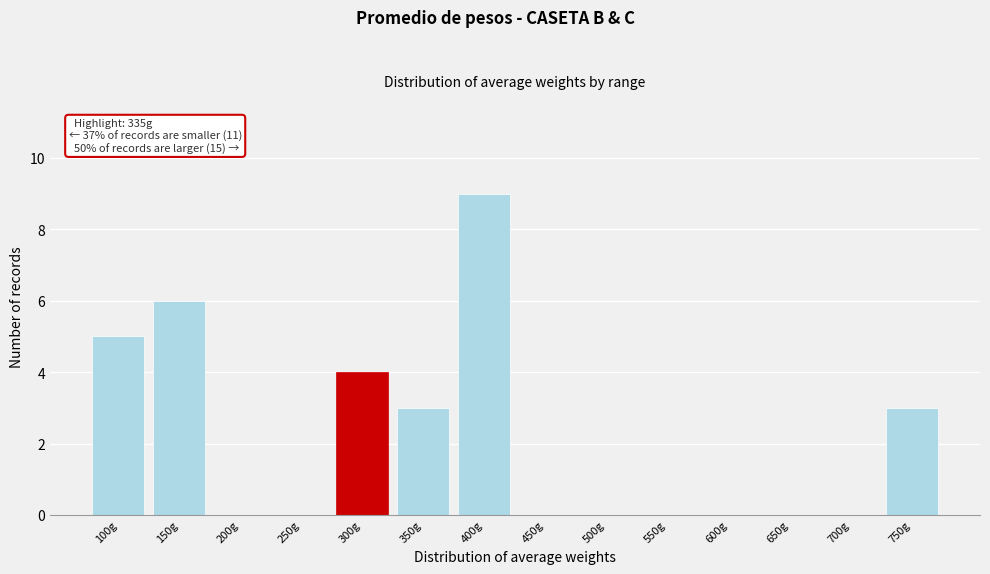

Reading left to right, transcribe all the data shown in this chart.

100g=5	150g=6	200g=0	250g=0	300g=4	350g=3	400g=9	450g=0	500g=0	550g=0	600g=0	650g=0	700g=0	750g=3